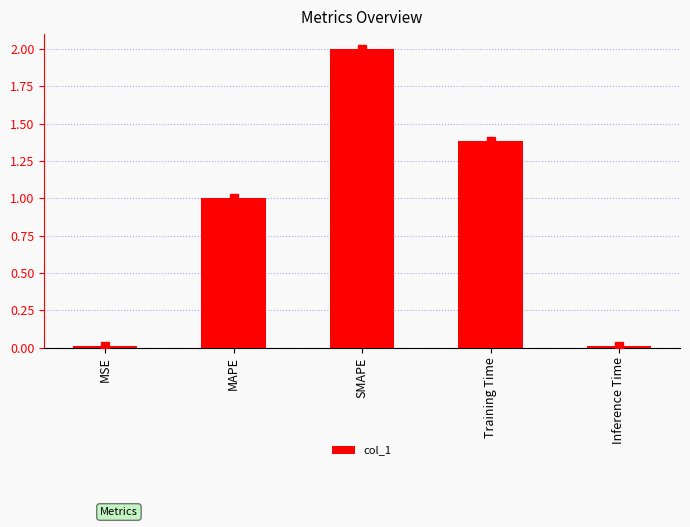

What is the sum of all values?

4.4